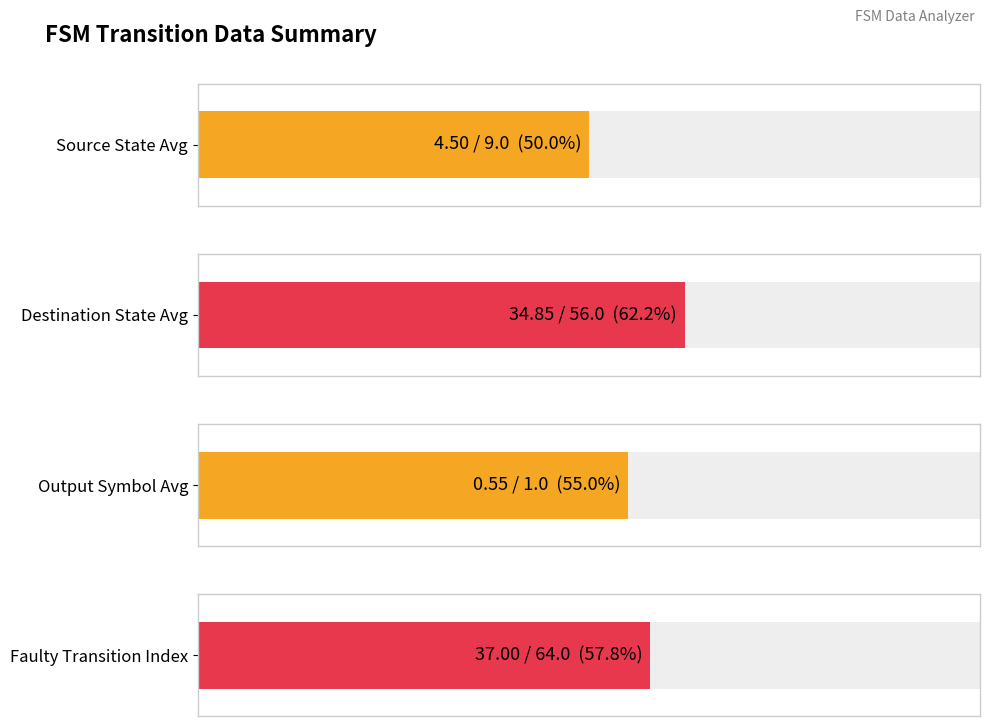

Reading left to right, transcribe all the data shown in this chart.

source_state: 0	0	1	1	2	2	3	3	4	4	5	5	6	6	7	7	8	8	9	9
destination_state: 50	14	18	56	49	23	33	45	21	24	44	34	25	5	40	30	41	29	43	56
output_symbol: 0	1	0	1	1	1	0	1	0	1	0	1	0	0	1	1	1	1	0	0